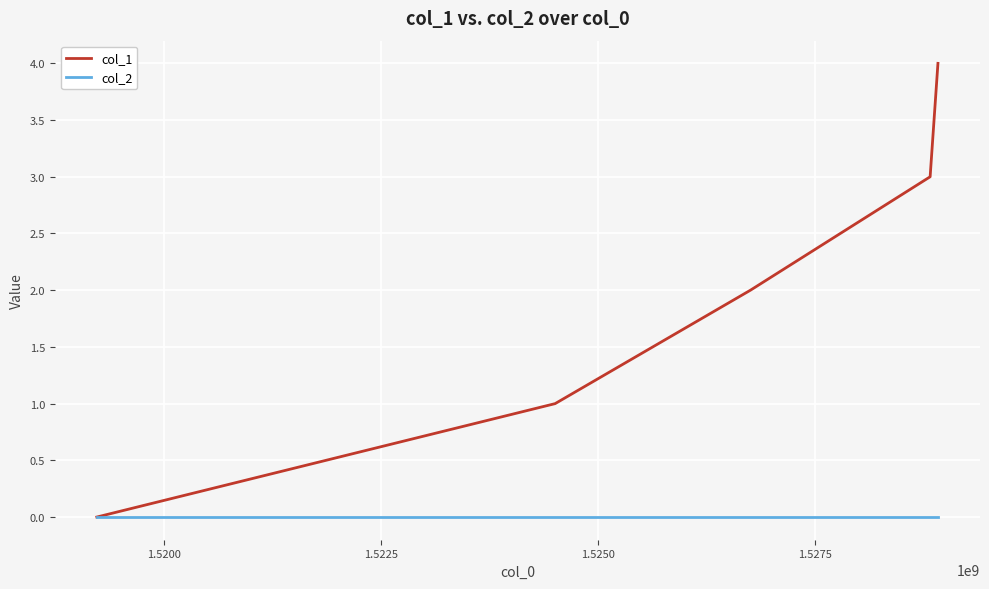

Which series has the largest total across all categories?

col_1